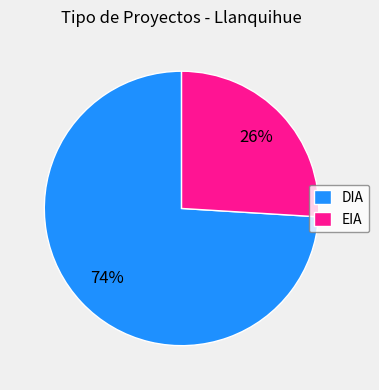

Which has a higher value, DIA or EIA?

DIA